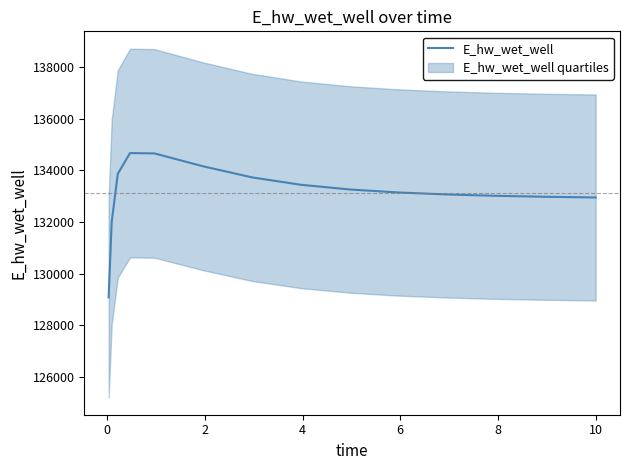

The chart shows a value of 218325.8 at 10. True or false?

False